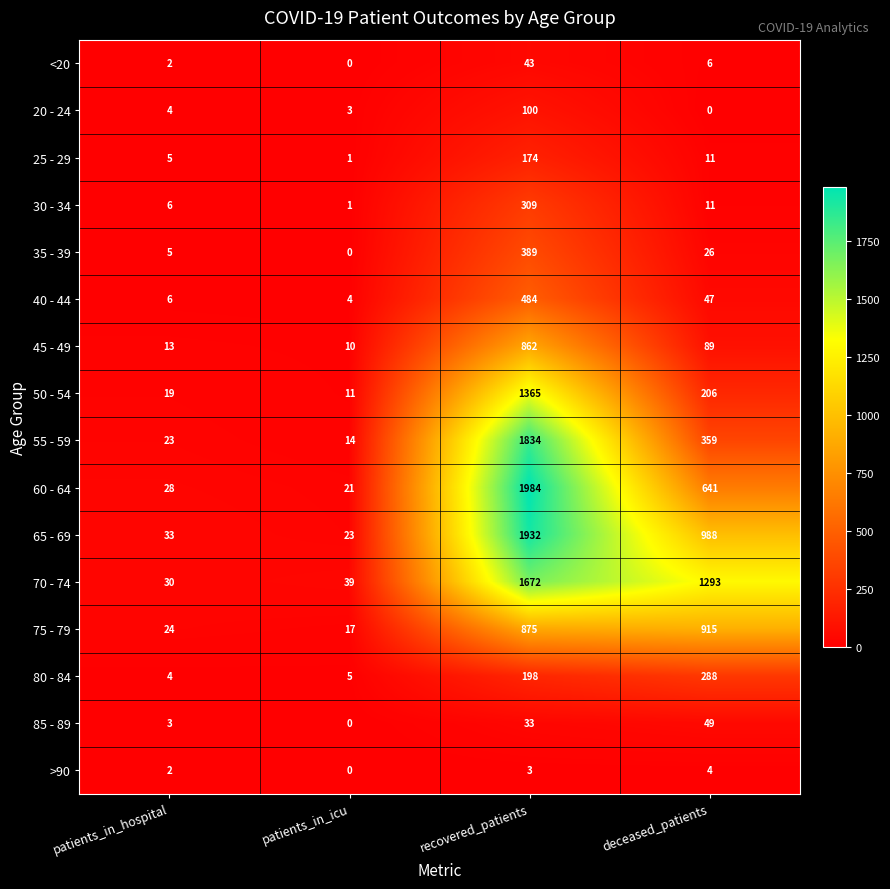

What is the spread (max minus min) of values at deceased_patients?

1293